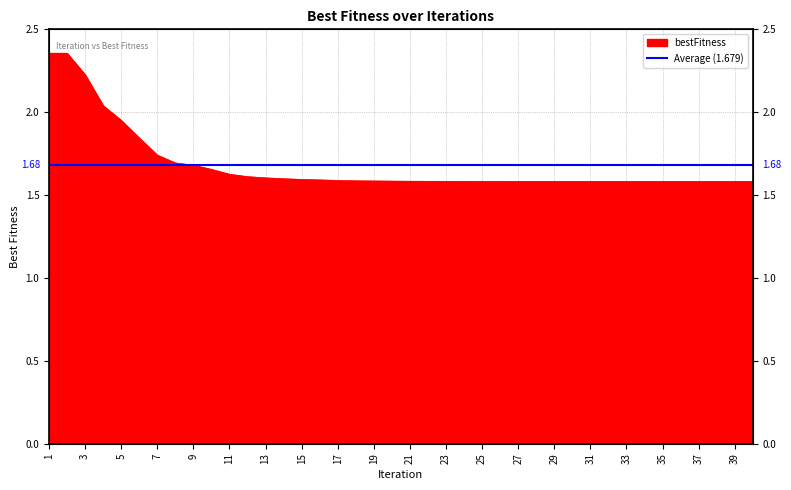

Is it true that the value at 14 is 1.6?

True